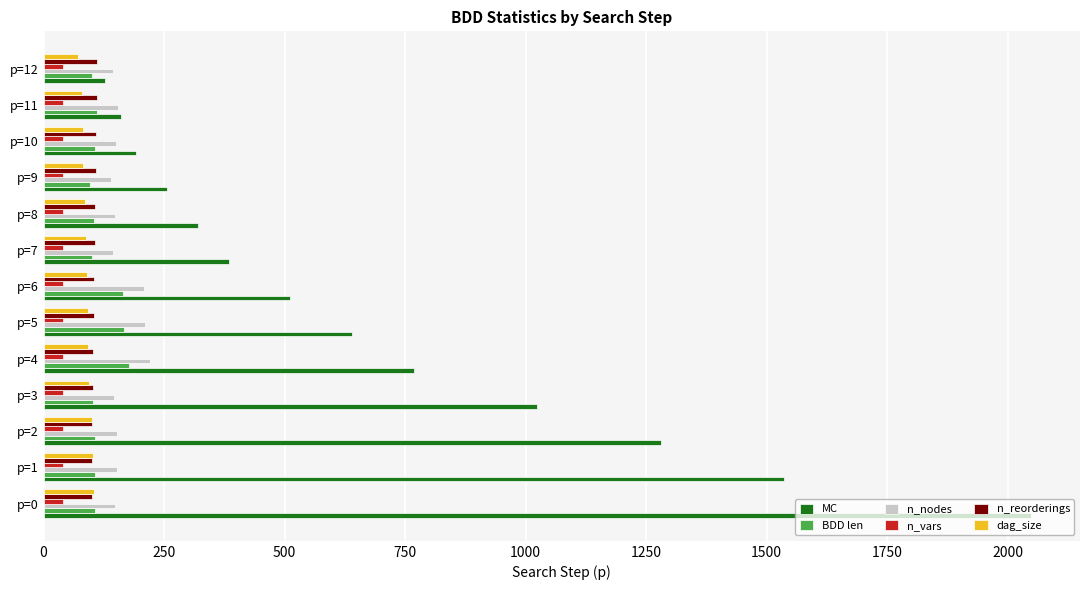

Between p=0 and p=5, which series saw the biggest shift?

MC